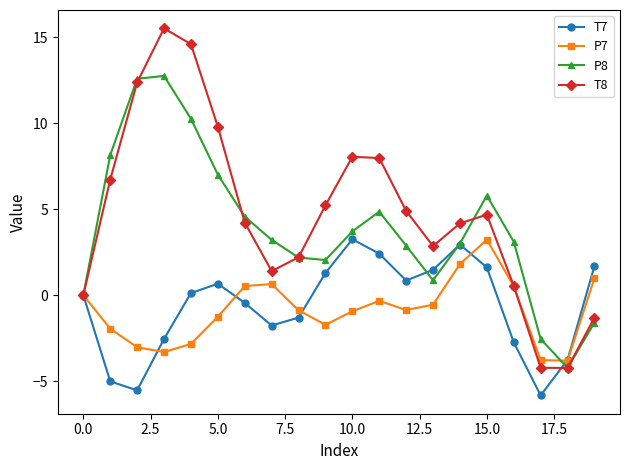

True or false: P7 has more than 2 interior local peaks.

True